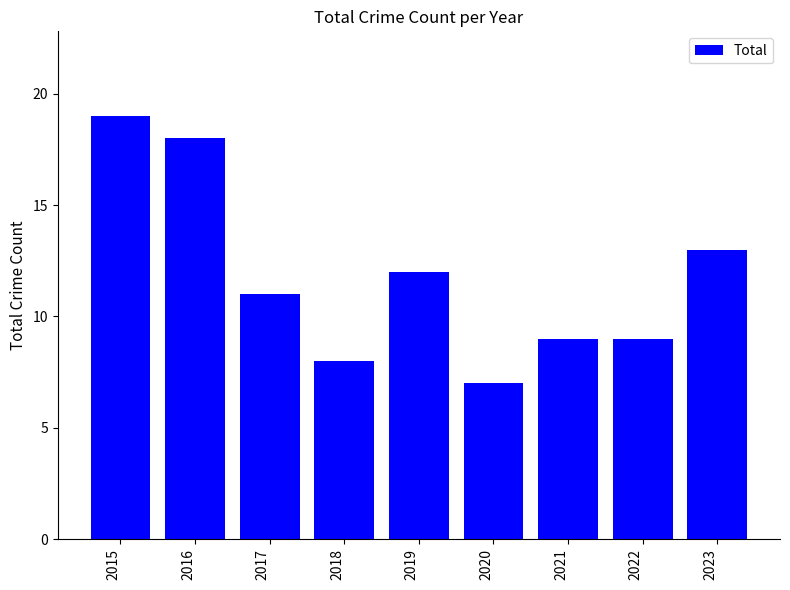

Reading left to right, extract all data points from this chart.

19	18	11	8	12	7	9	9	13